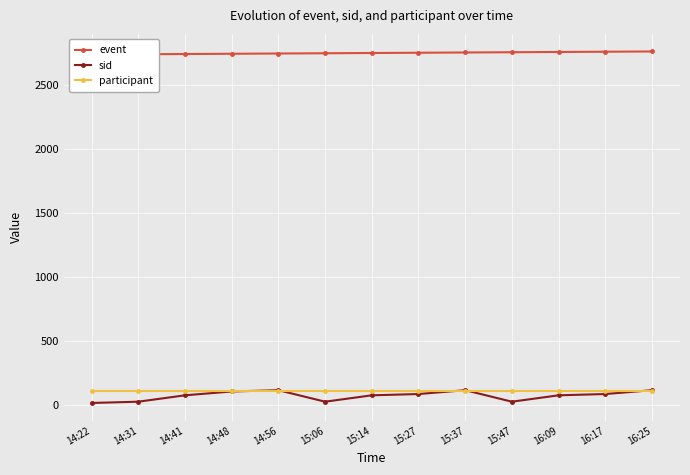

What position from the right is 14:22?

13